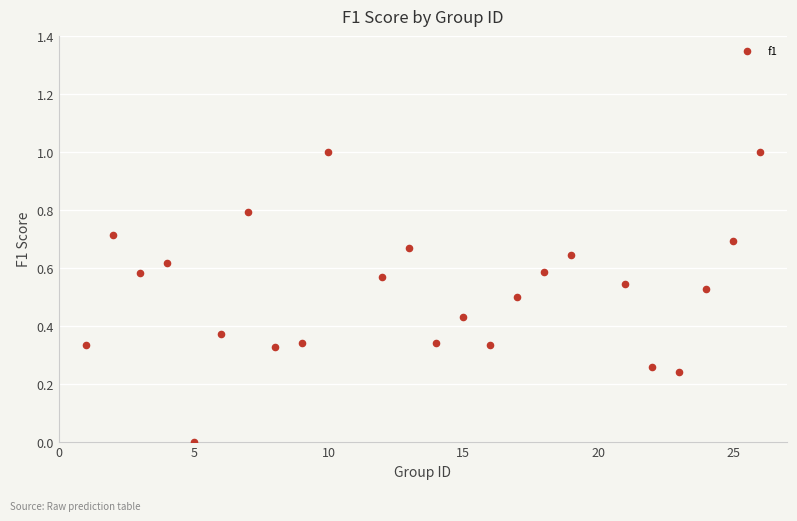

What is the range of X values (max minus min)?

25.0